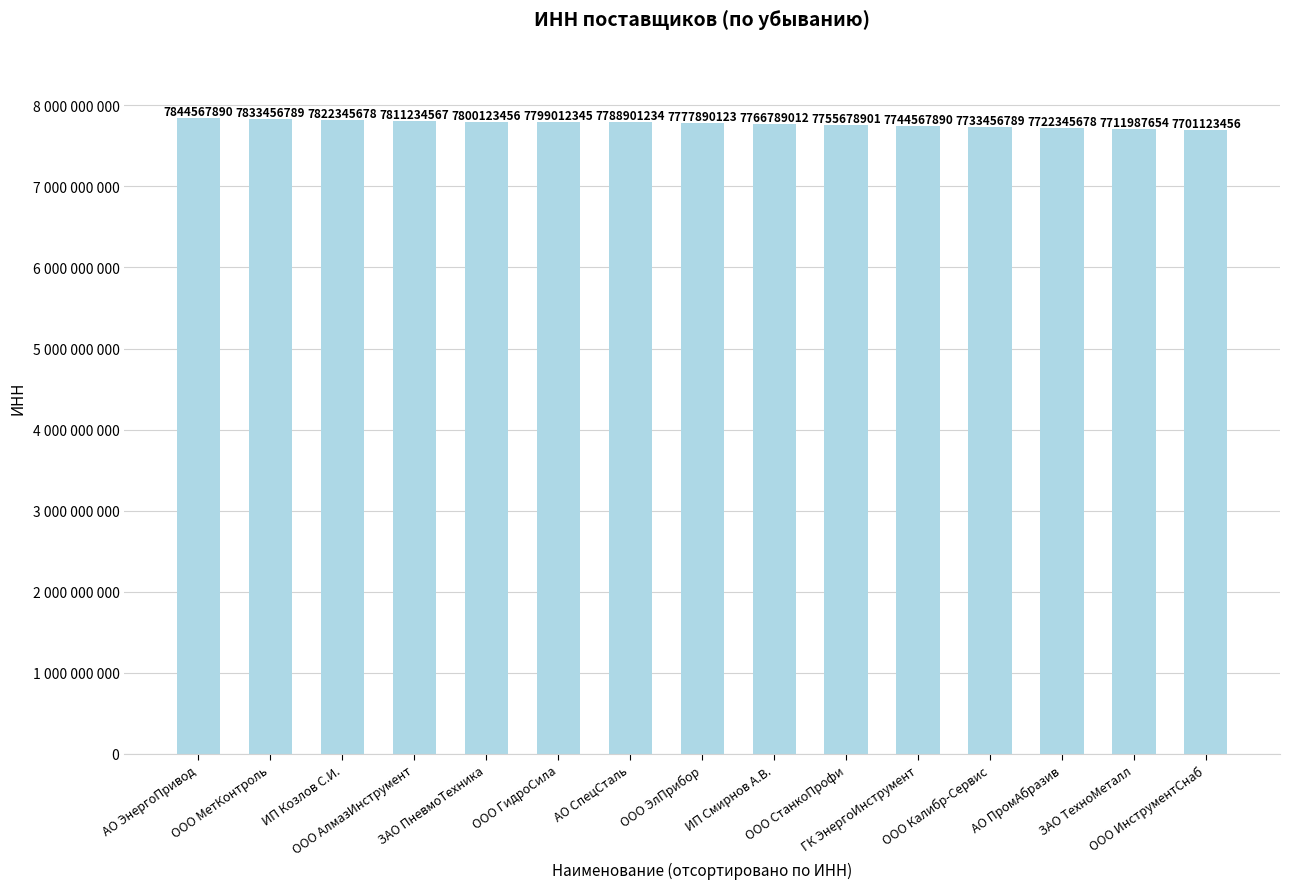

List the labels in order of value, smallest first.

ООО ИнструментСнаб, ЗАО ТехноМеталл, АО ПромАбразив, ООО Калибр-Сервис, ГК ЭнергоИнструмент, ООО СтанкоПрофи, ИП Смирнов А.В., ООО ЭлПрибор, АО СпецСталь, ООО ГидроСила, ЗАО ПневмоТехника, ООО АлмазИнструмент, ИП Козлов С.И., ООО МетКонтроль, АО ЭнергоПривод